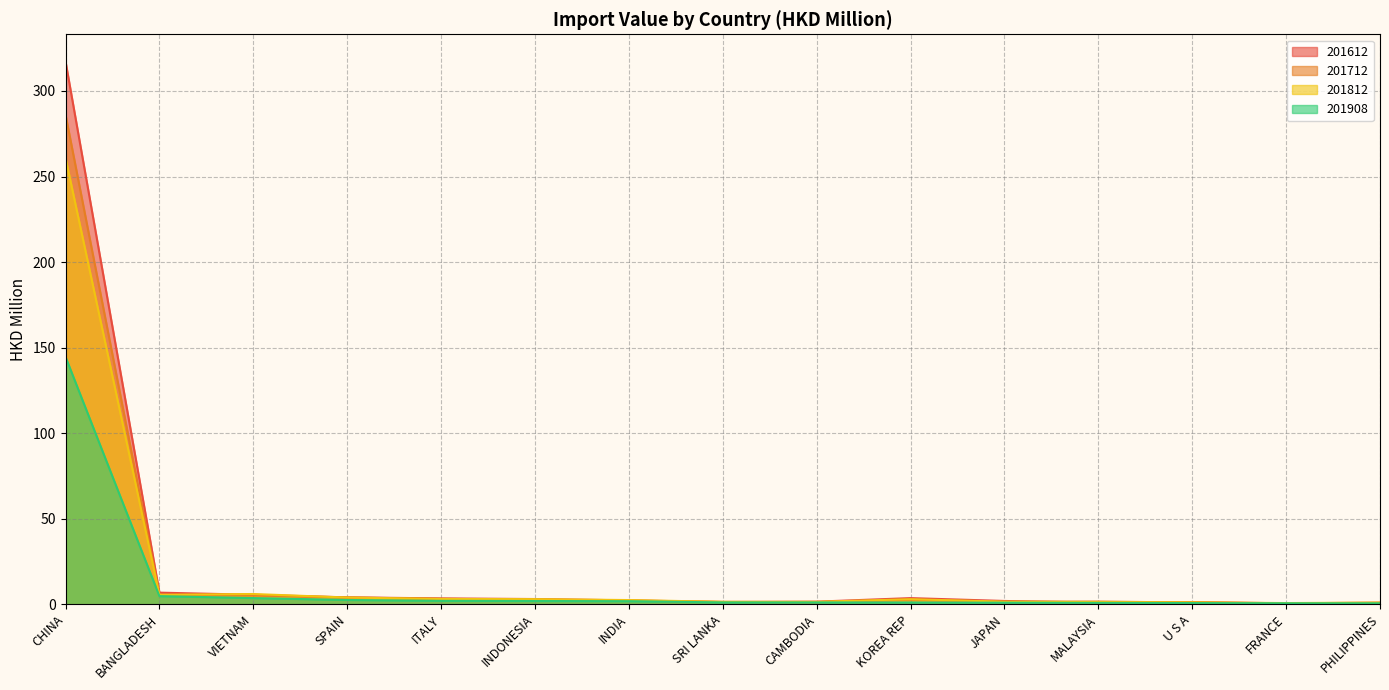

Between which two adjacent categories do 201612 and 201712 first intersect?

INDIA and SRI LANKA